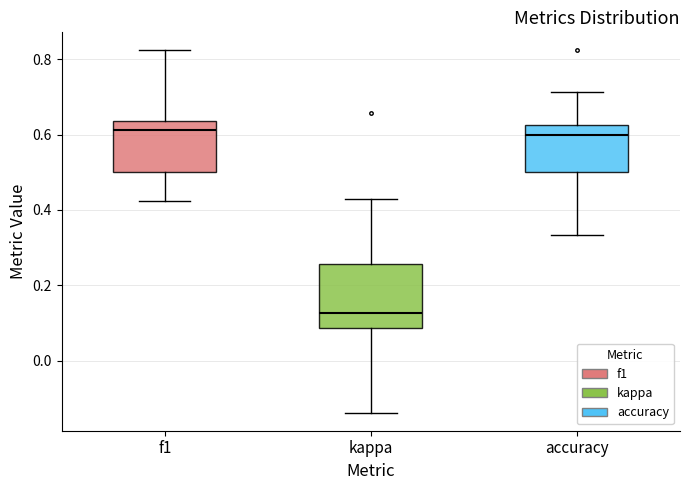

Reading left to right, transcribe this box plot: for each box, give where its median line is, the range the box spans, and where its two whiskers end, as read against the y-axis. The values are not printed on the chart, so give them approximately, as read against the axis.

f1: median 0.62, box 0.50 to 0.64, whiskers 0.42 to 0.82
kappa: median 0.12, box 0.08 to 0.26, whiskers -0.14 to 0.42
accuracy: median 0.60, box 0.50 to 0.62, whiskers 0.34 to 0.72